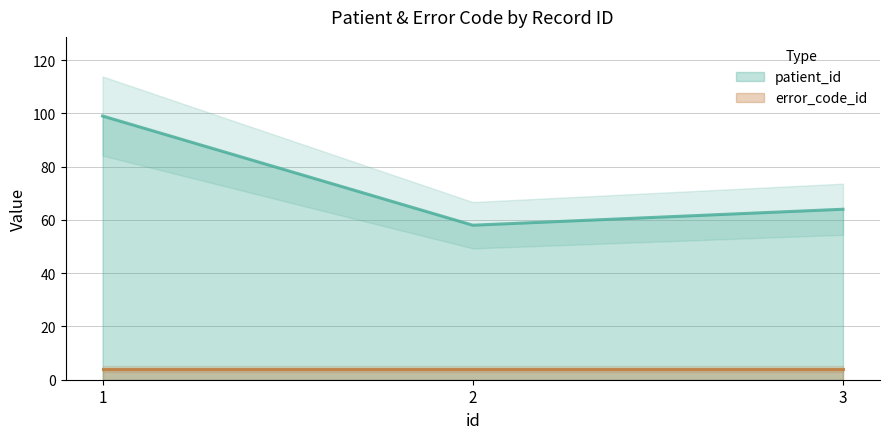

Is it true that the value at 3 is 64?

True